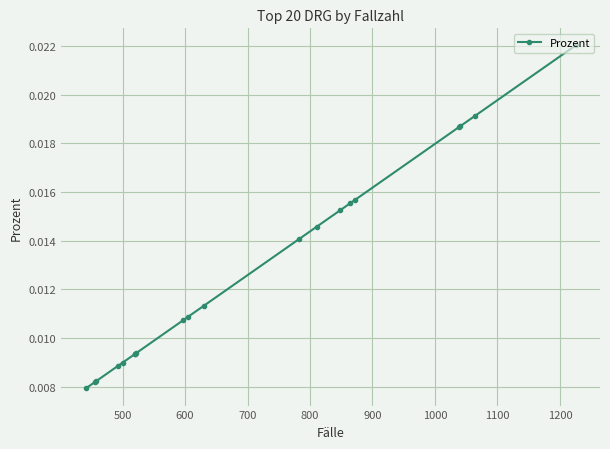

How many values are between 0 and 1?

20